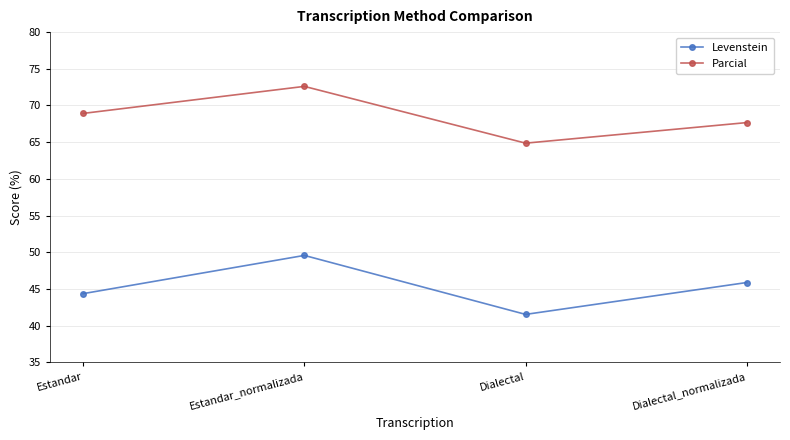

What position from the left is Dialectal?

3